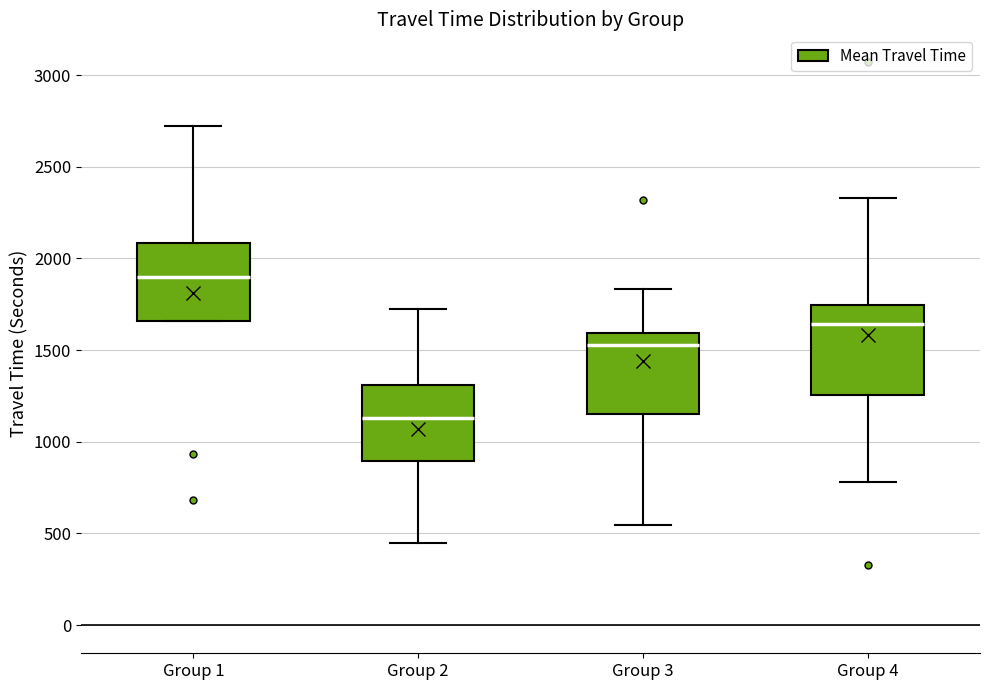

Reading left to right, read every box against the y-axis: the position of its median line, the range the box covers, and the ends of its whiskers. The values are not printed on the chart, so give them approximately, as read against the axis.

Group 1: median 1900, box 1650 to 2100, whiskers 1650 to 2700
Group 2: median 1150, box 900 to 1300, whiskers 450 to 1700
Group 3: median 1550, box 1150 to 1600, whiskers 550 to 1850
Group 4: median 1650, box 1250 to 1750, whiskers 800 to 2350